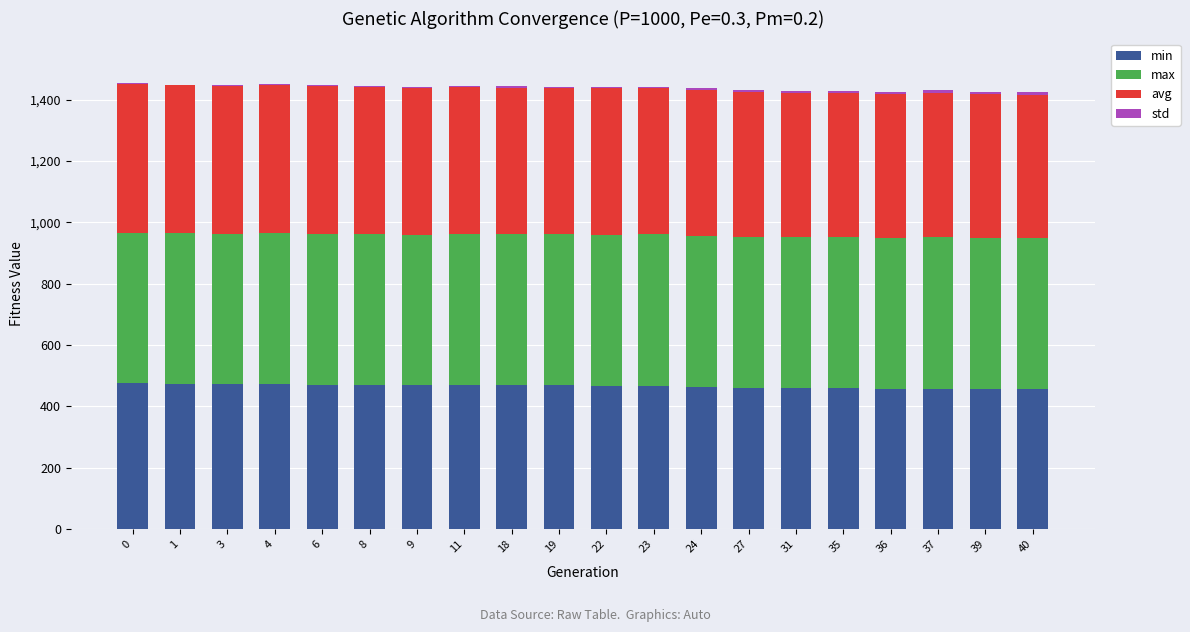

What is the difference between the min values at 27 and 23?

6.7